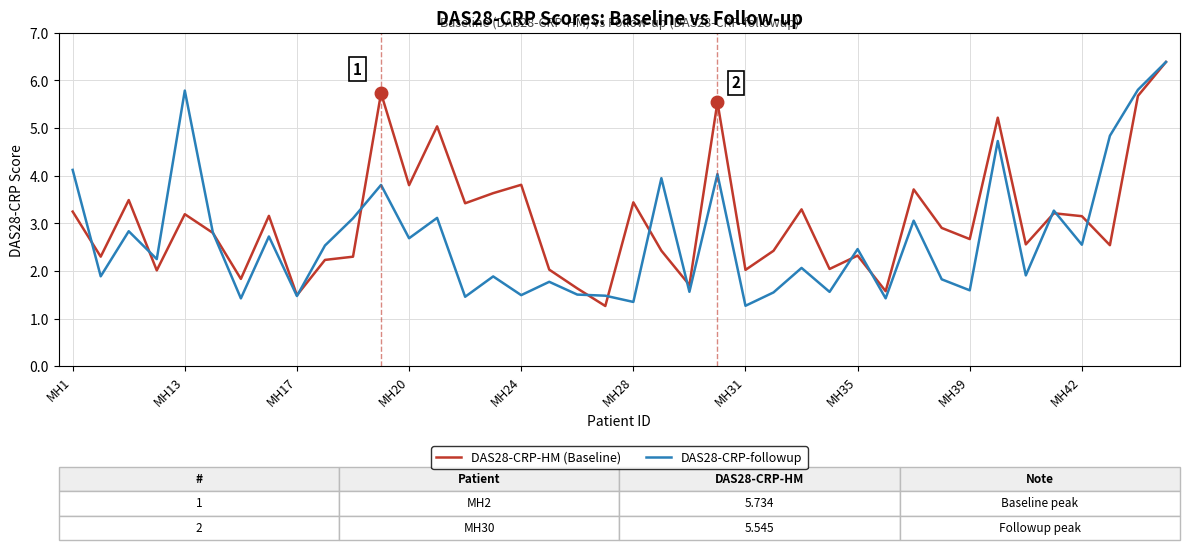

What is the maximum value for DAS28-CRP-followup?

6.4